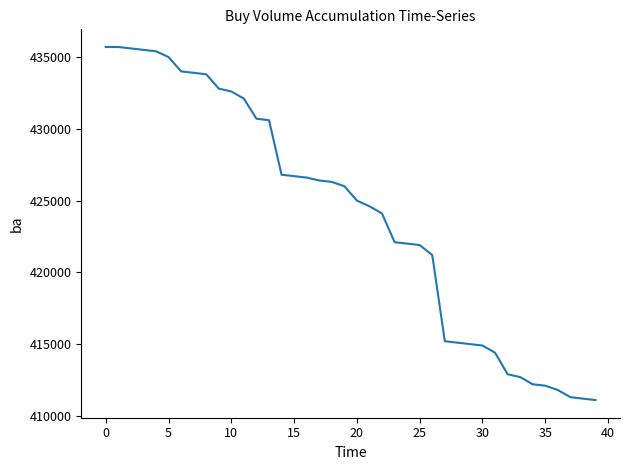

What is the smallest value displayed?

411100